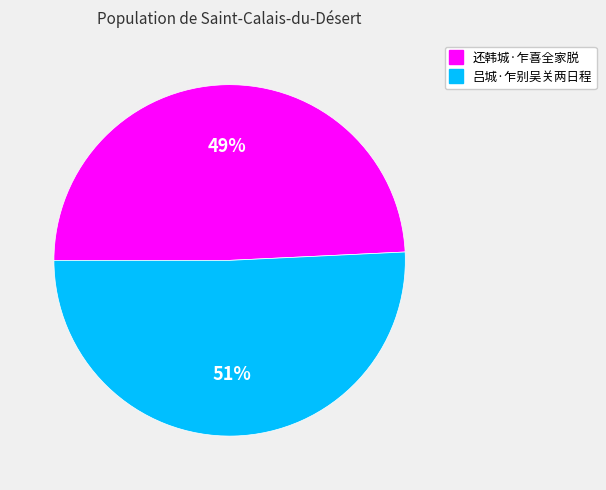

Do 吕城·乍别吴关两日程 and 还韩城·乍喜全家脱 together represent more than half of the pie?

Yes